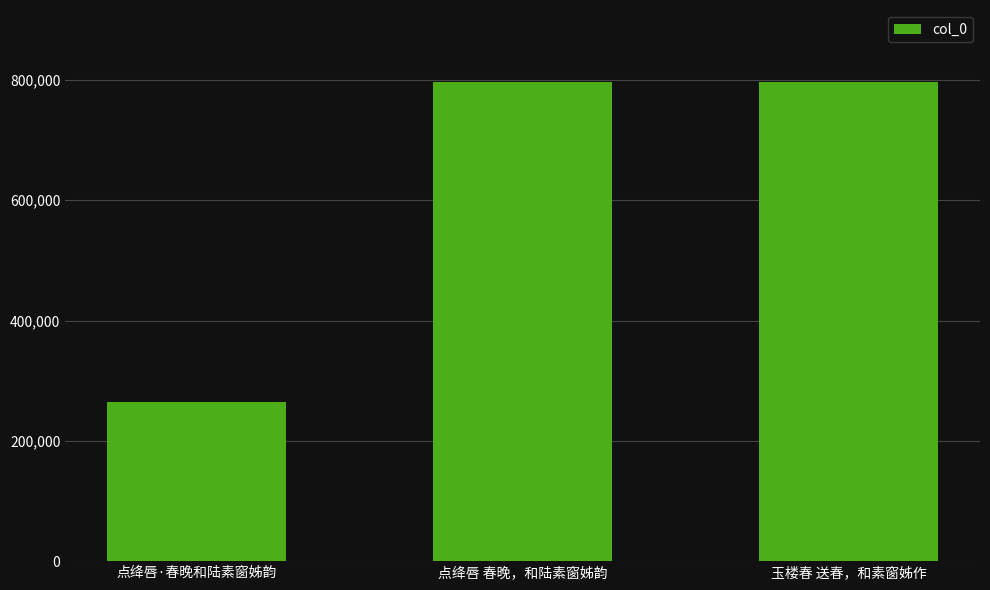

What is the minimum value shown in the chart?

263968